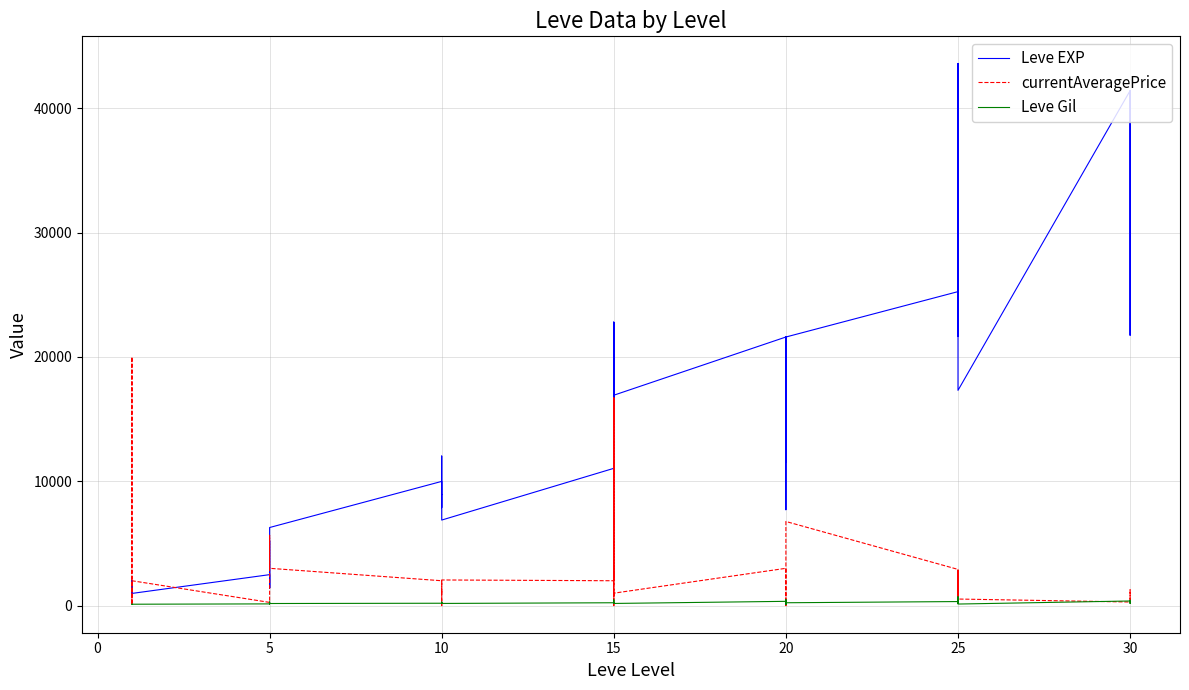

At which category does currentAveragePrice reach its first local valley?

15